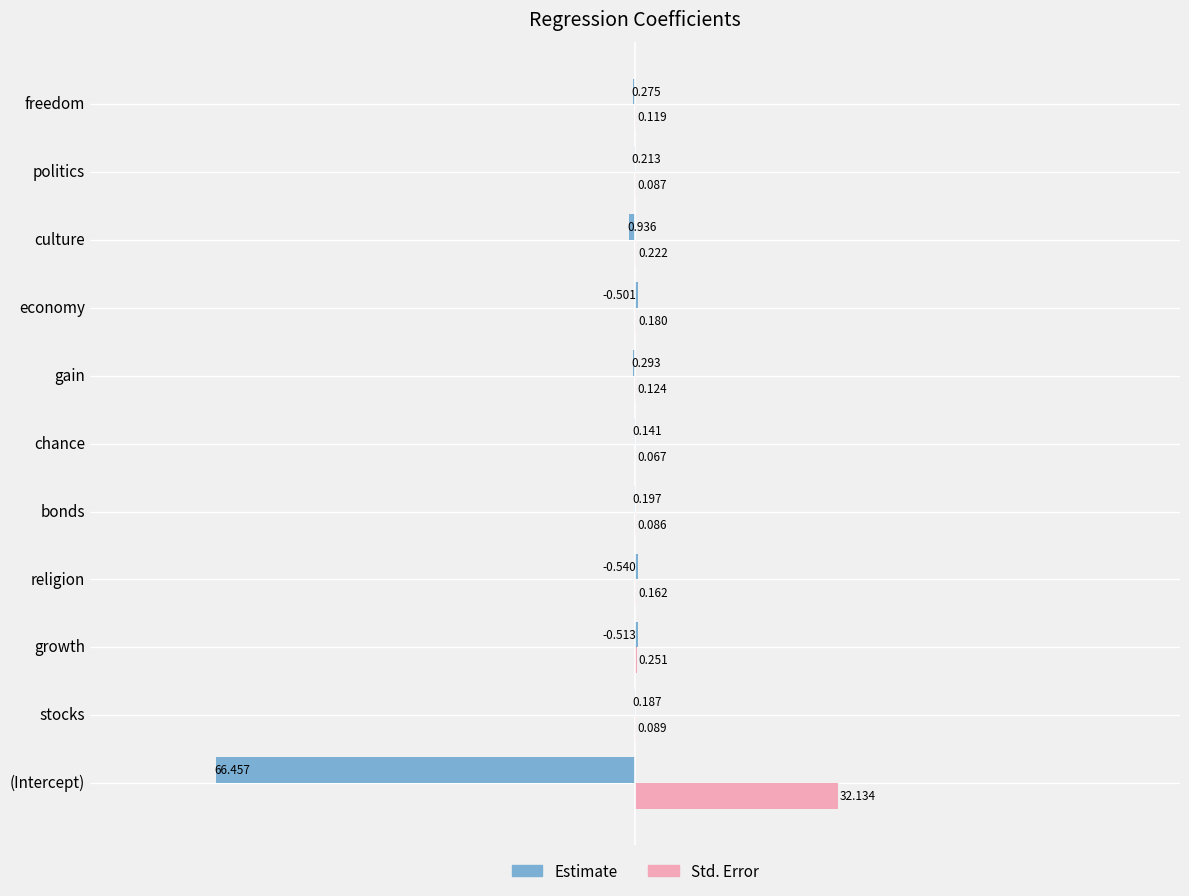

Which category has the highest value across all series?

(Intercept)